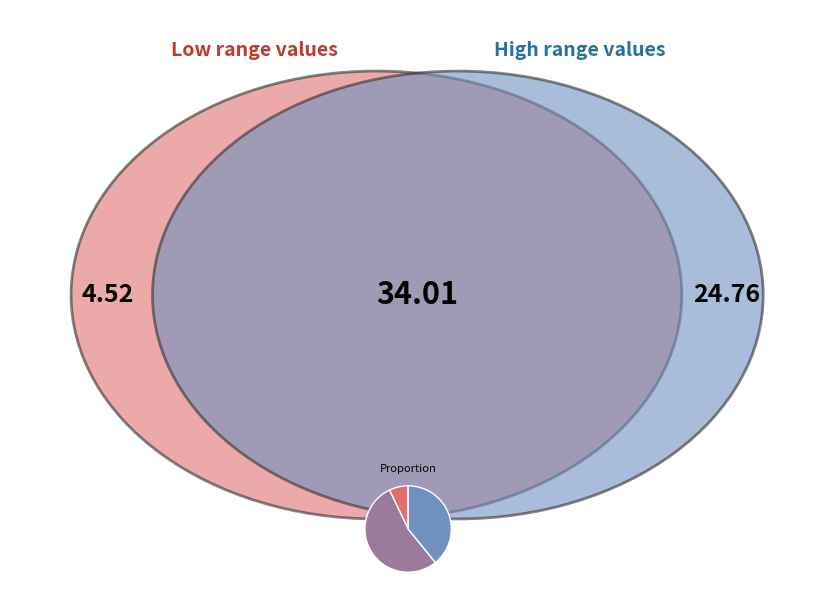

Is there any slice that represents more than half of the pie?

Yes